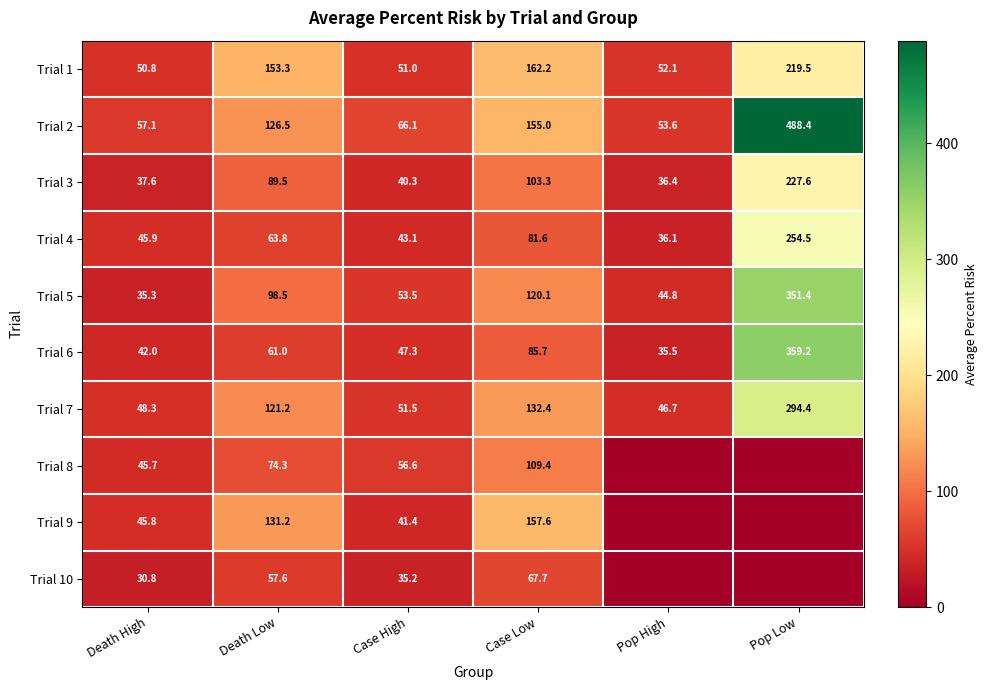

What is the sum of all Trial 7 values?

694.5